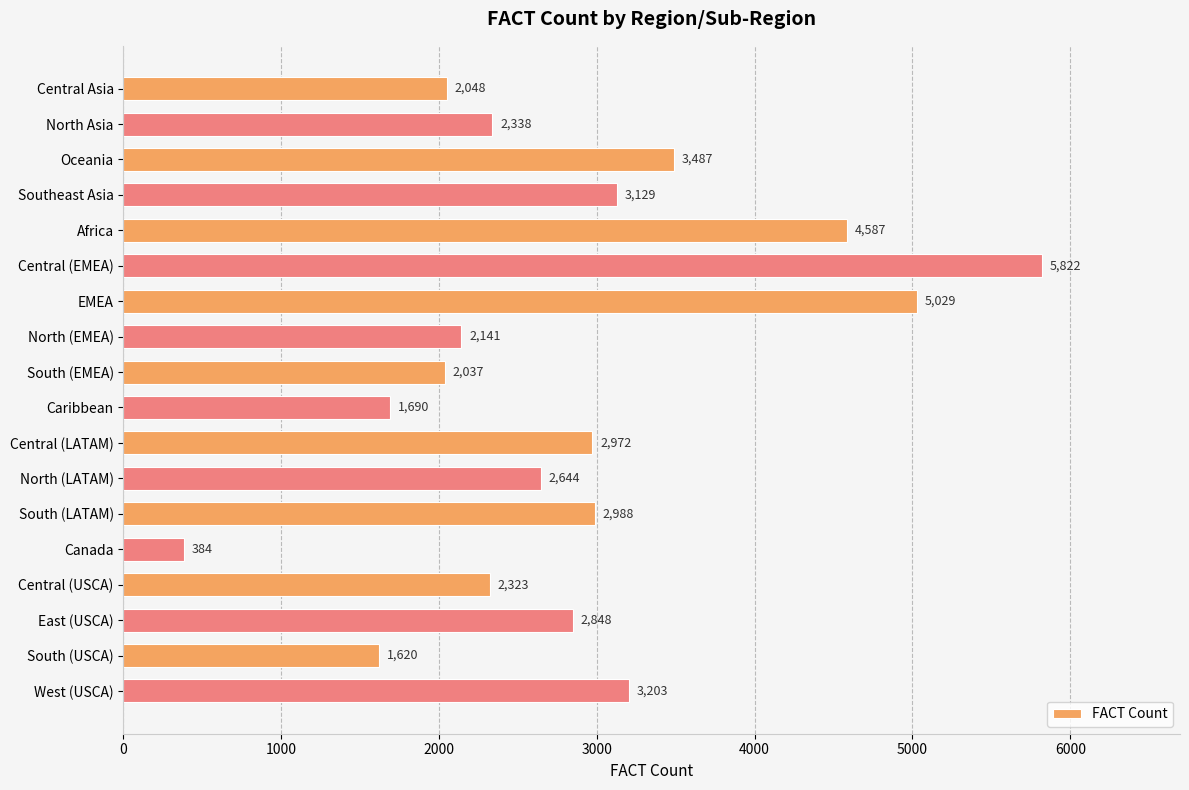

How many data points are less than 2848?

9